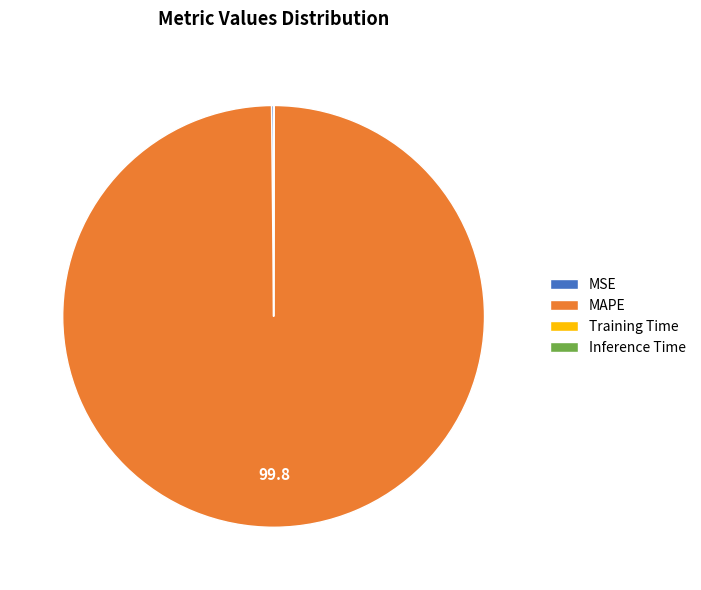

Is there any slice that represents more than half of the pie?

Yes